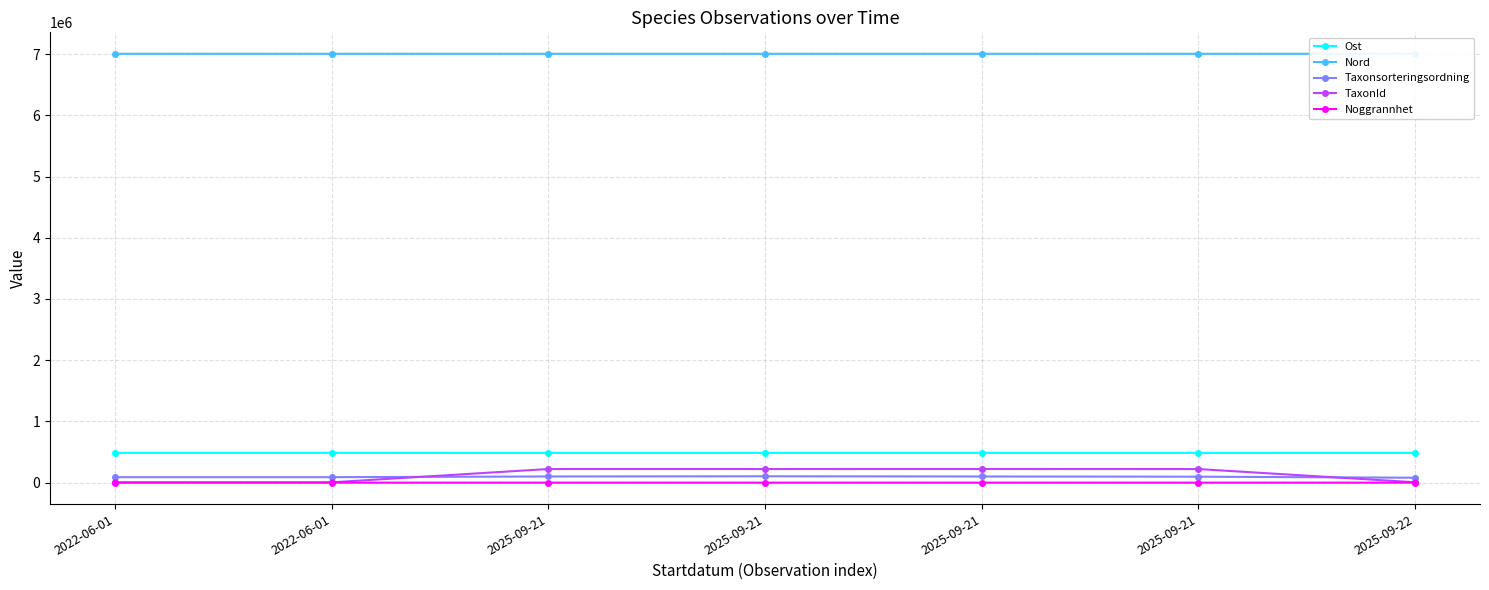

True or false: TaxonId has more than 1 points higher than both neighbors.

True